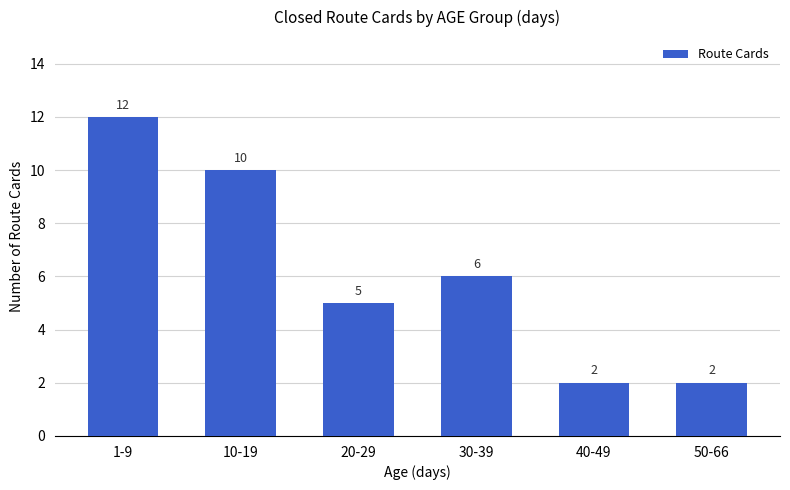

What is the sum of all values?

37